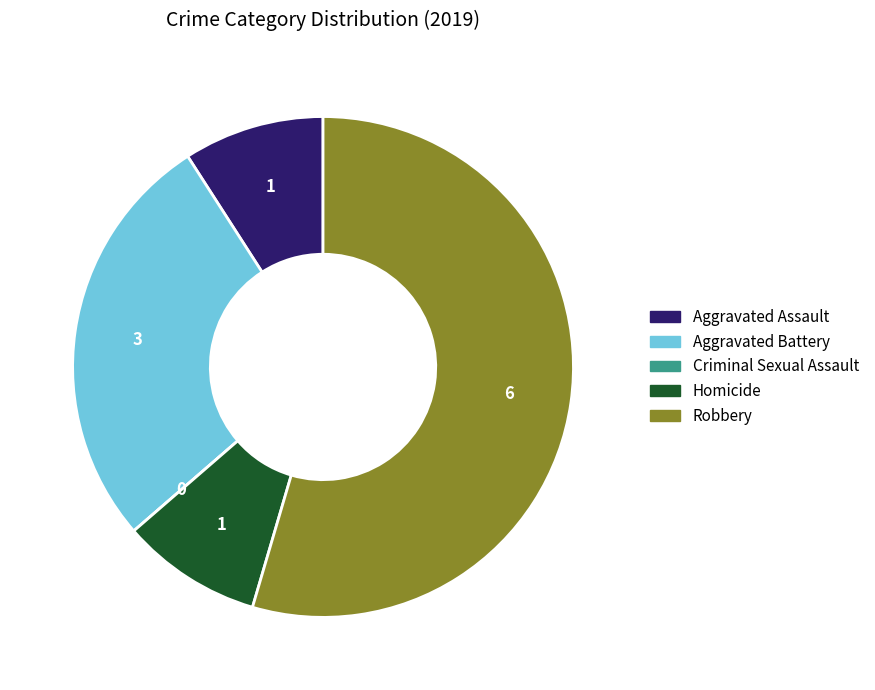

Combined, do Homicide and Aggravated Battery account for over 50%?

No